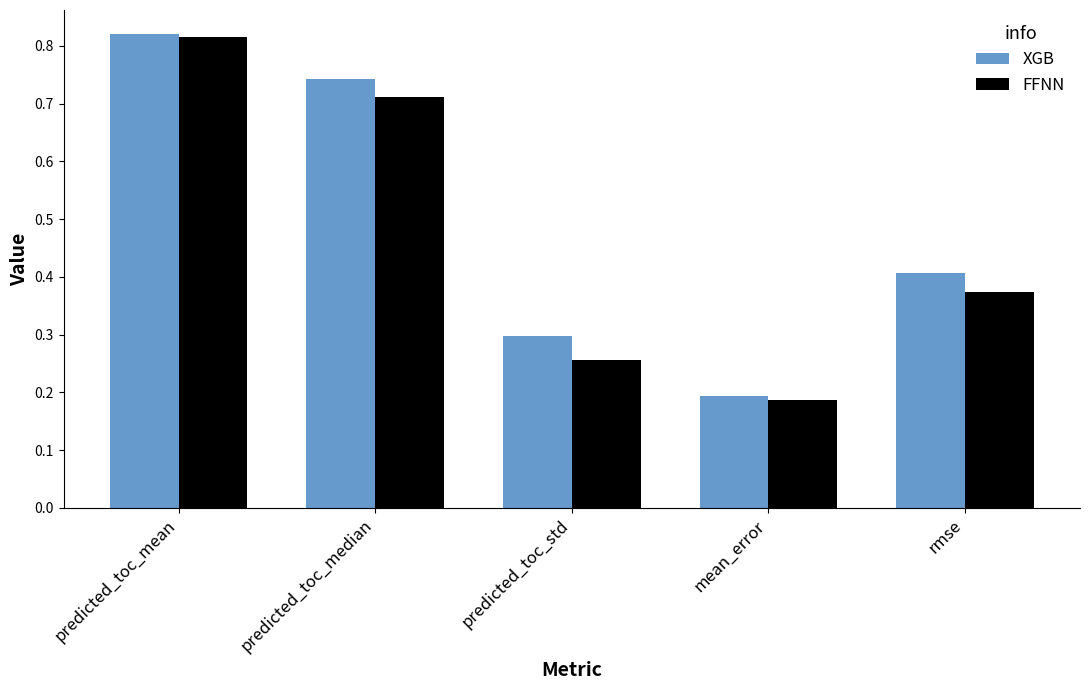

Which category has the highest value in the FFNN series?

predicted_toc_mean